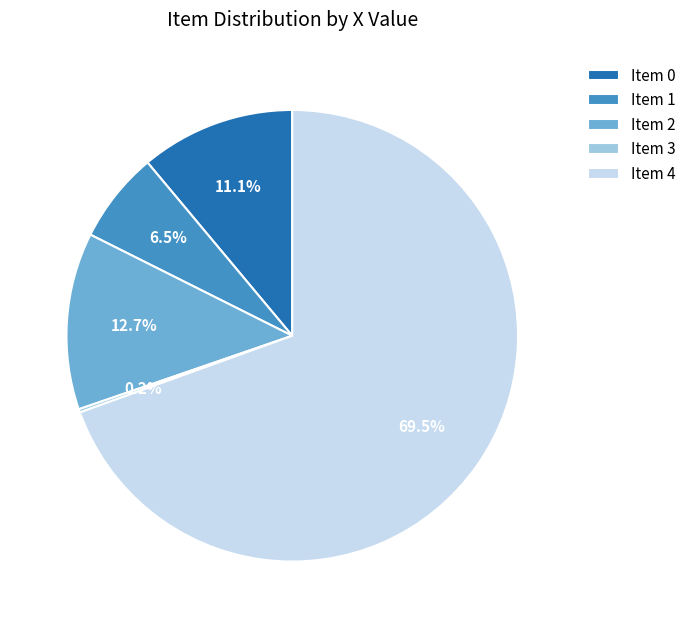

What is the total percentage of Item 0 and Item 4?

80.6%